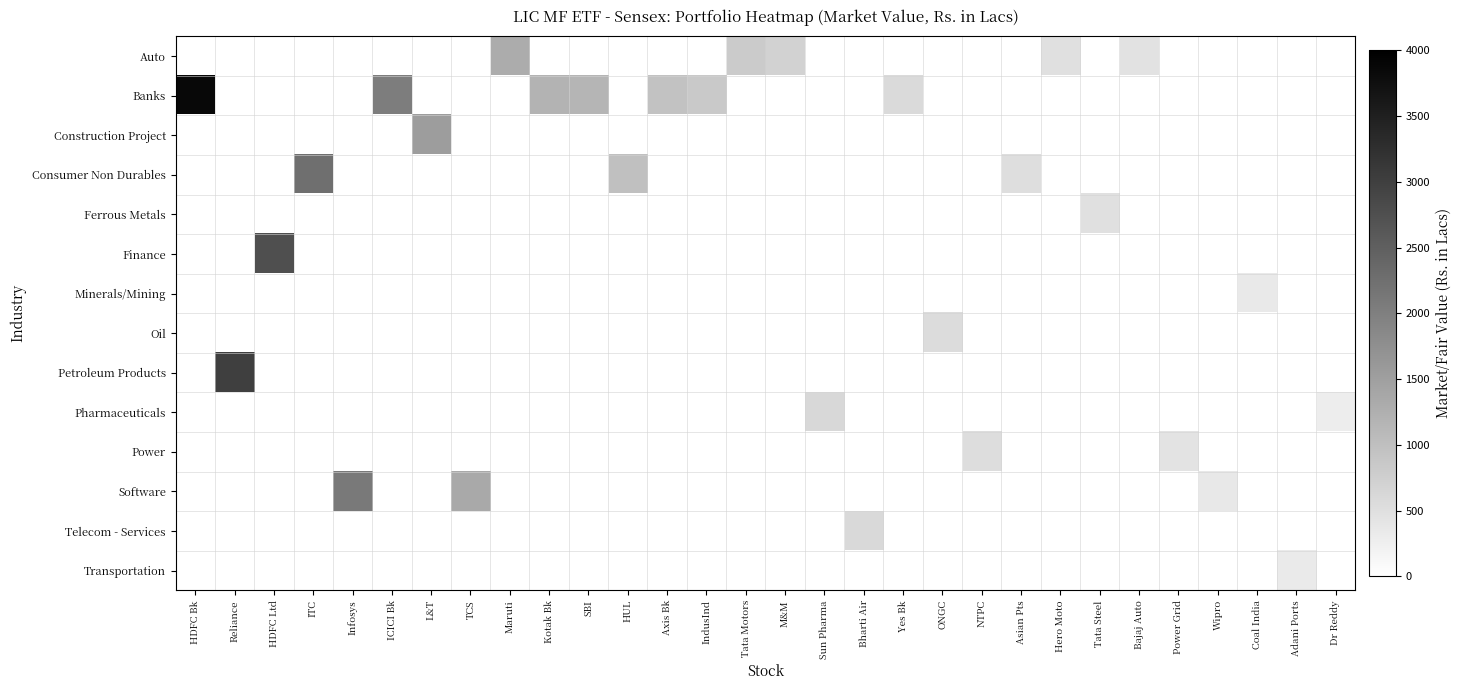

At which category does the chart reach its minimum across all series?

HDFC Bk